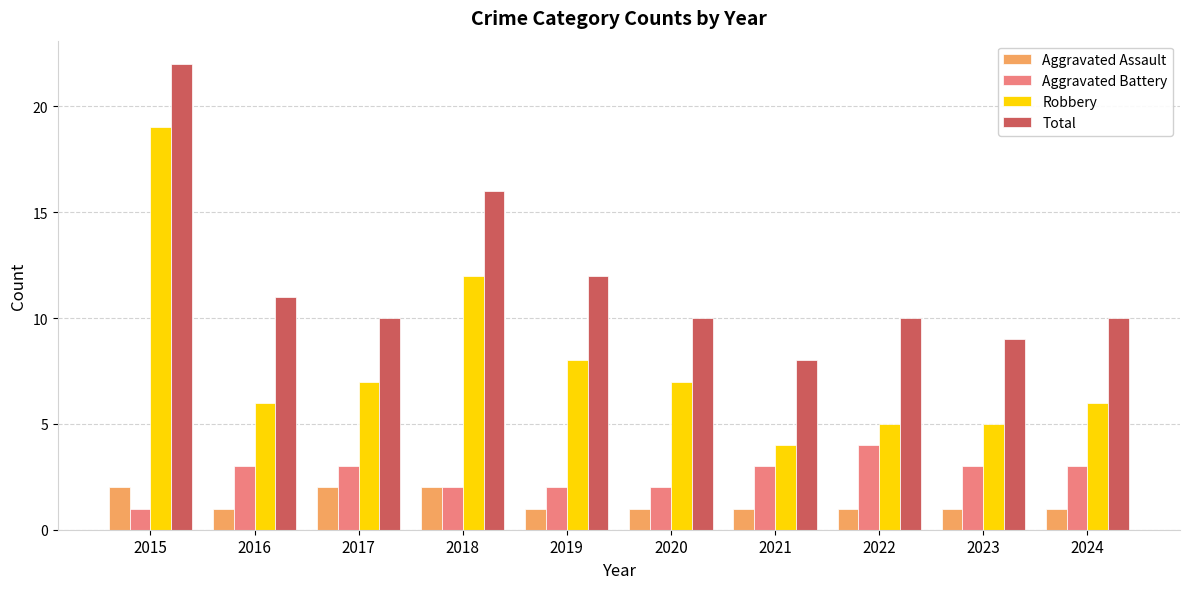

Which series has the largest range (max minus min)?

Robbery